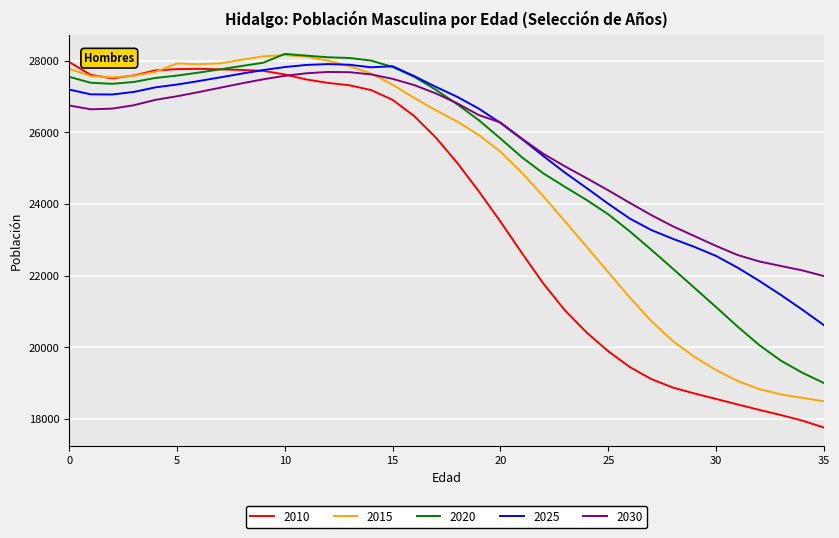

Which series has the widest spread of values?

2010